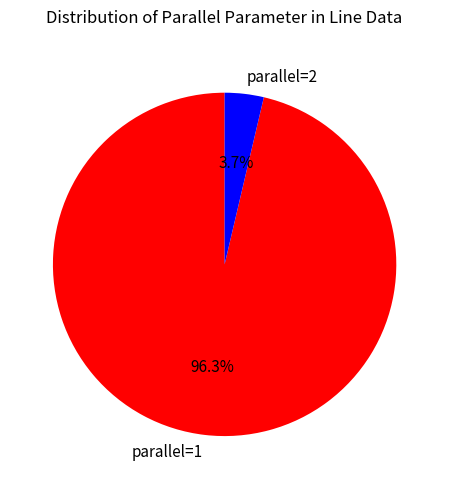

What percentage is NOT represented by parallel=2?

96.3%